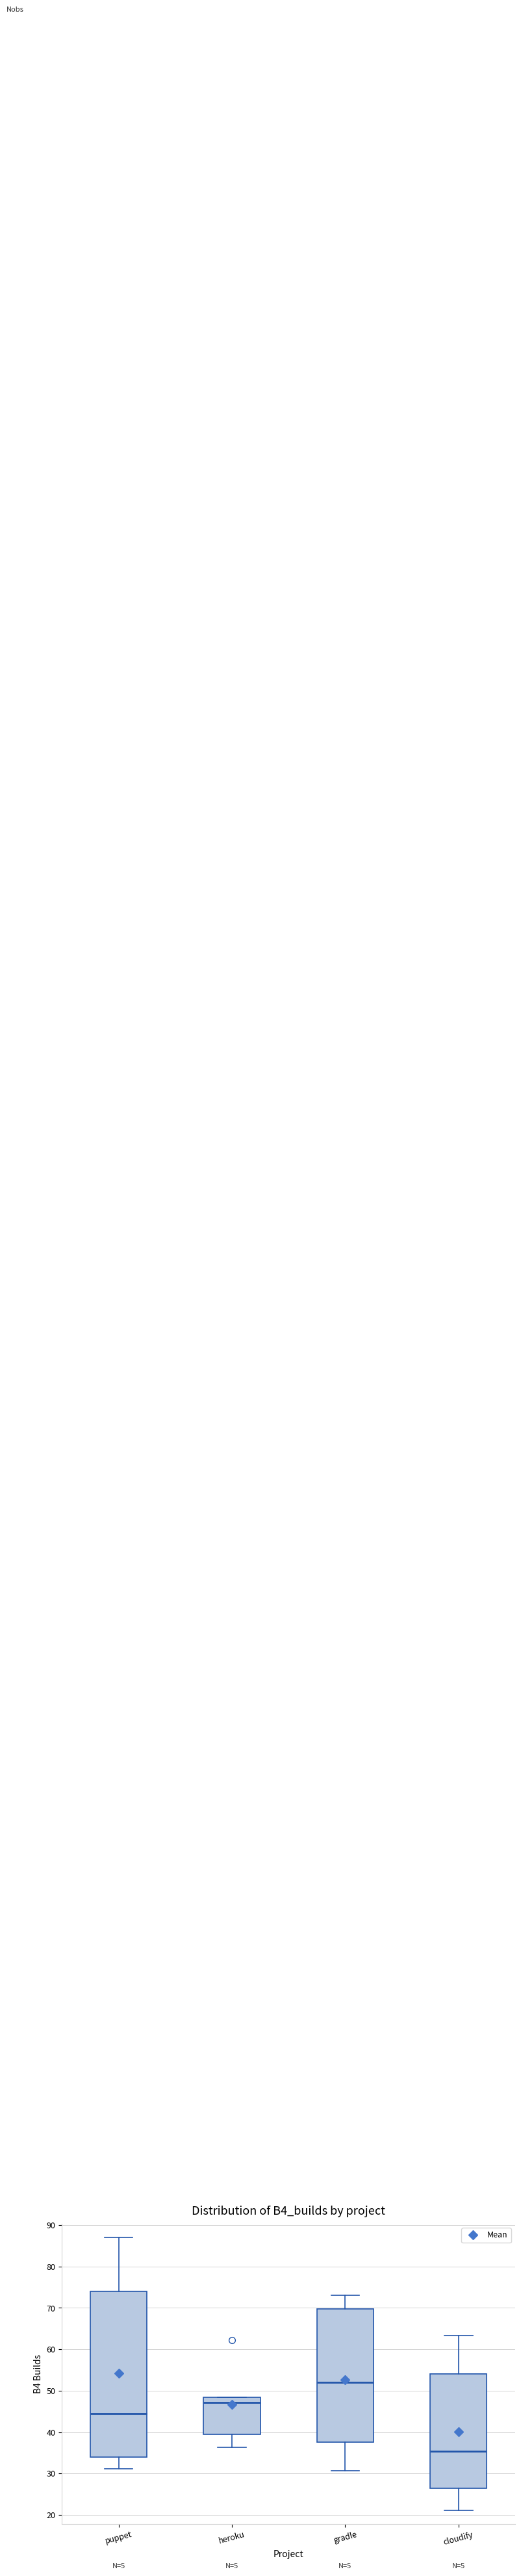

Which box has the lowest median line?

cloudify